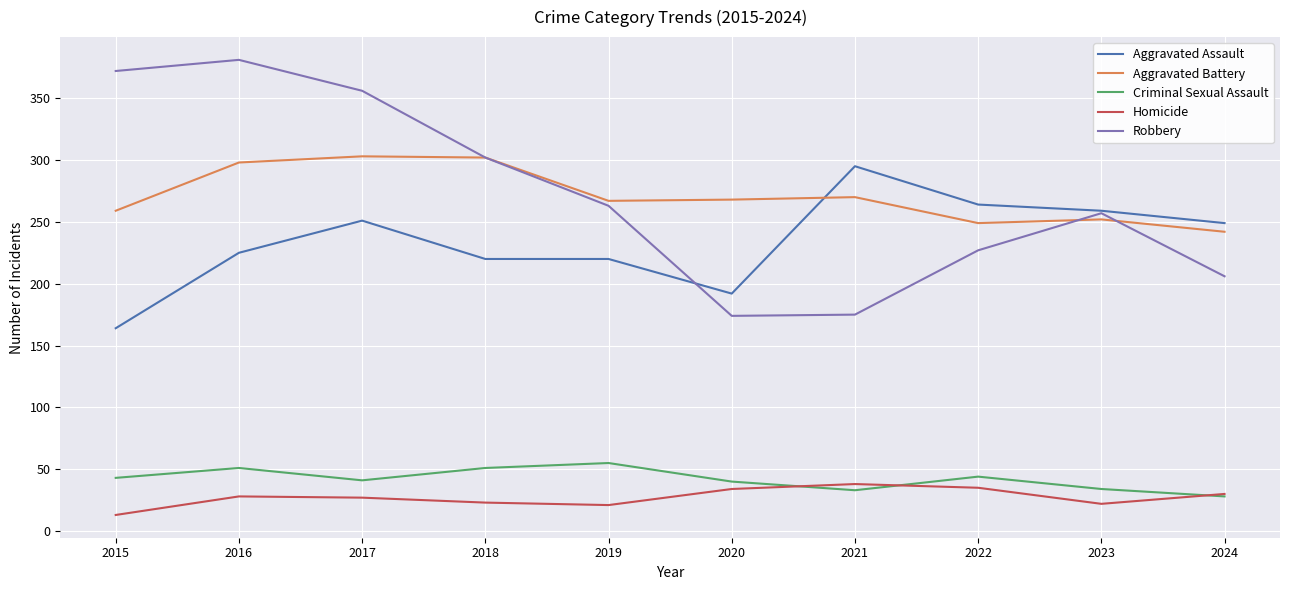

Rank the series at 2015 from highest to lowest value.

Robbery, Aggravated Battery, Aggravated Assault, Criminal Sexual Assault, Homicide